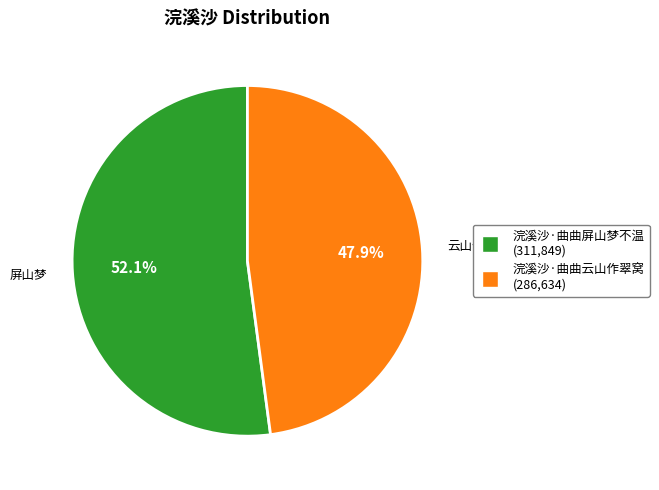

To the nearest percent, what percentage of the pie is 浣溪沙·曲曲云山作翠窝?

48%